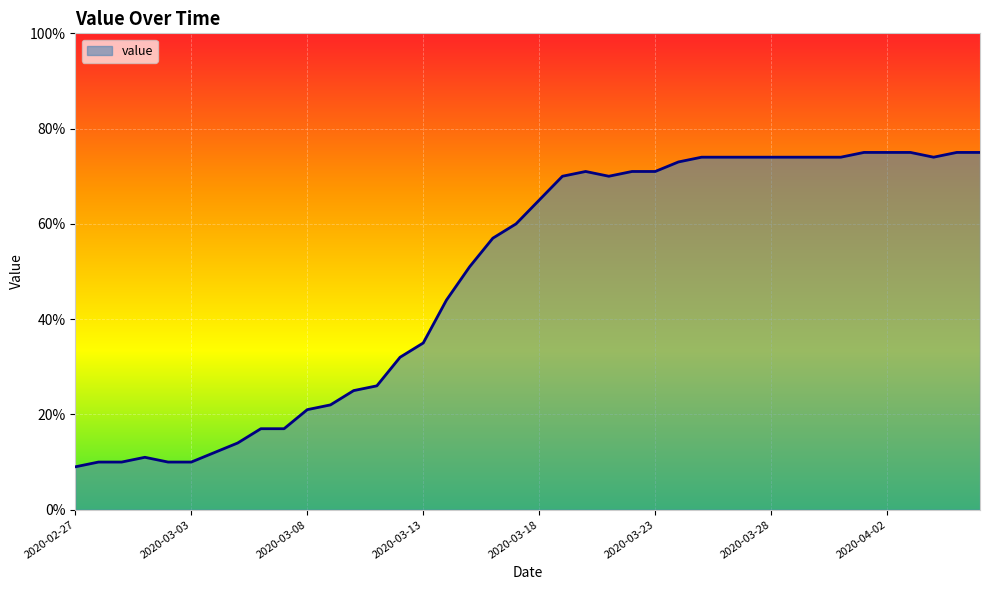

Does the chart display data point markers on the line(s)?

No